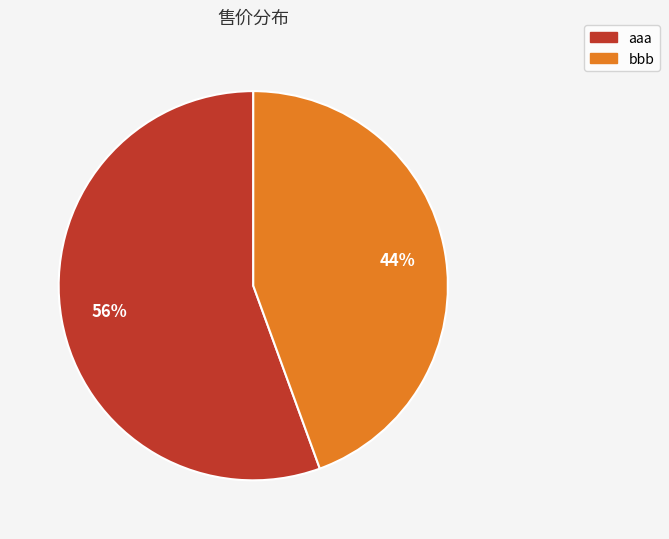

Count the number of slices in the pie.

2